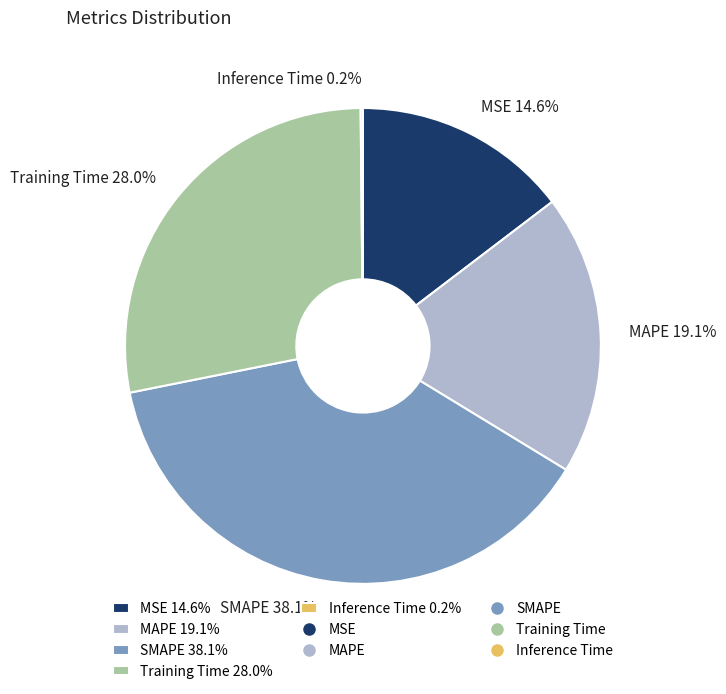

Combined, what portion of the pie is Training Time 28.0% and MAPE 19.1%?

47.1%